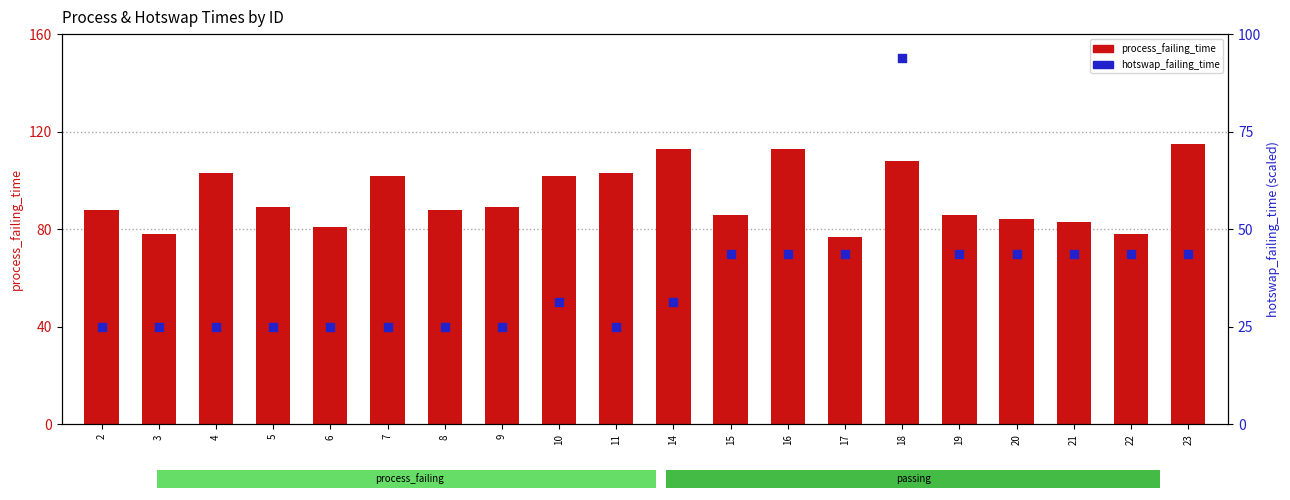

Is the value of hotswap_failing_time at 7 greater than the value of process_failing_time at 11?

No